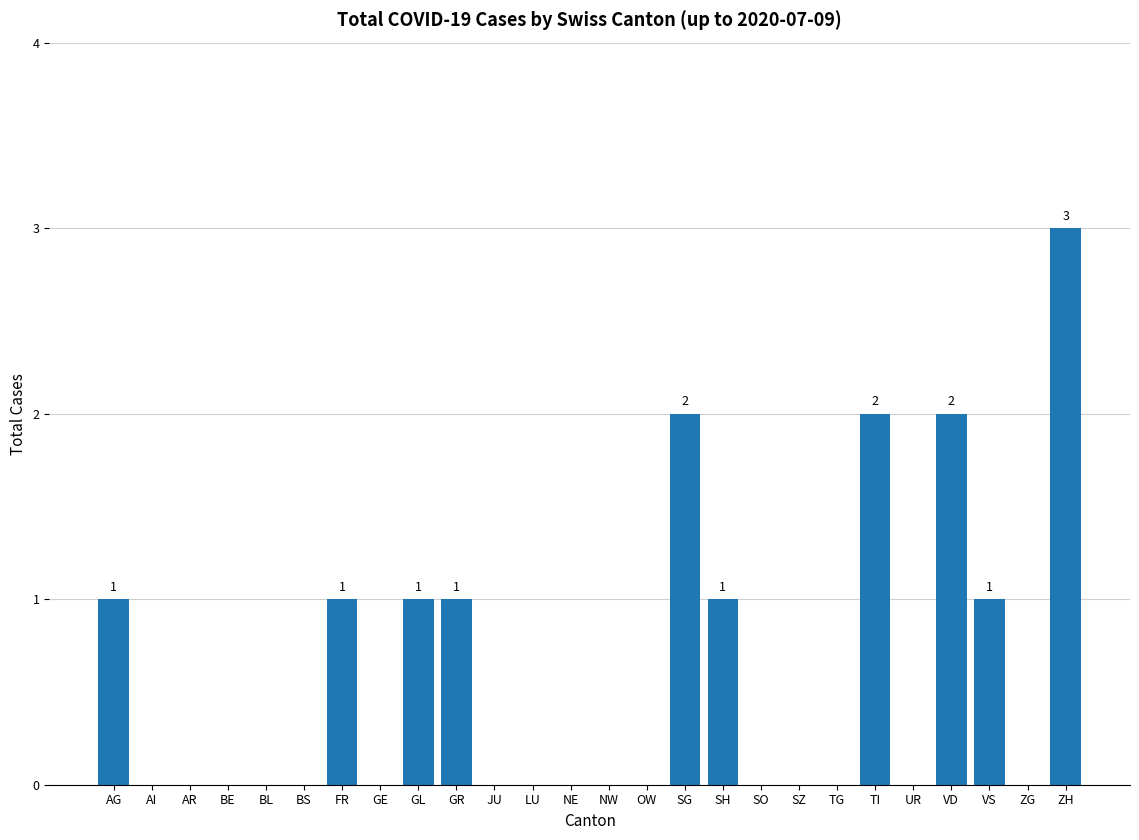

Between GL and NW, which is larger?

GL